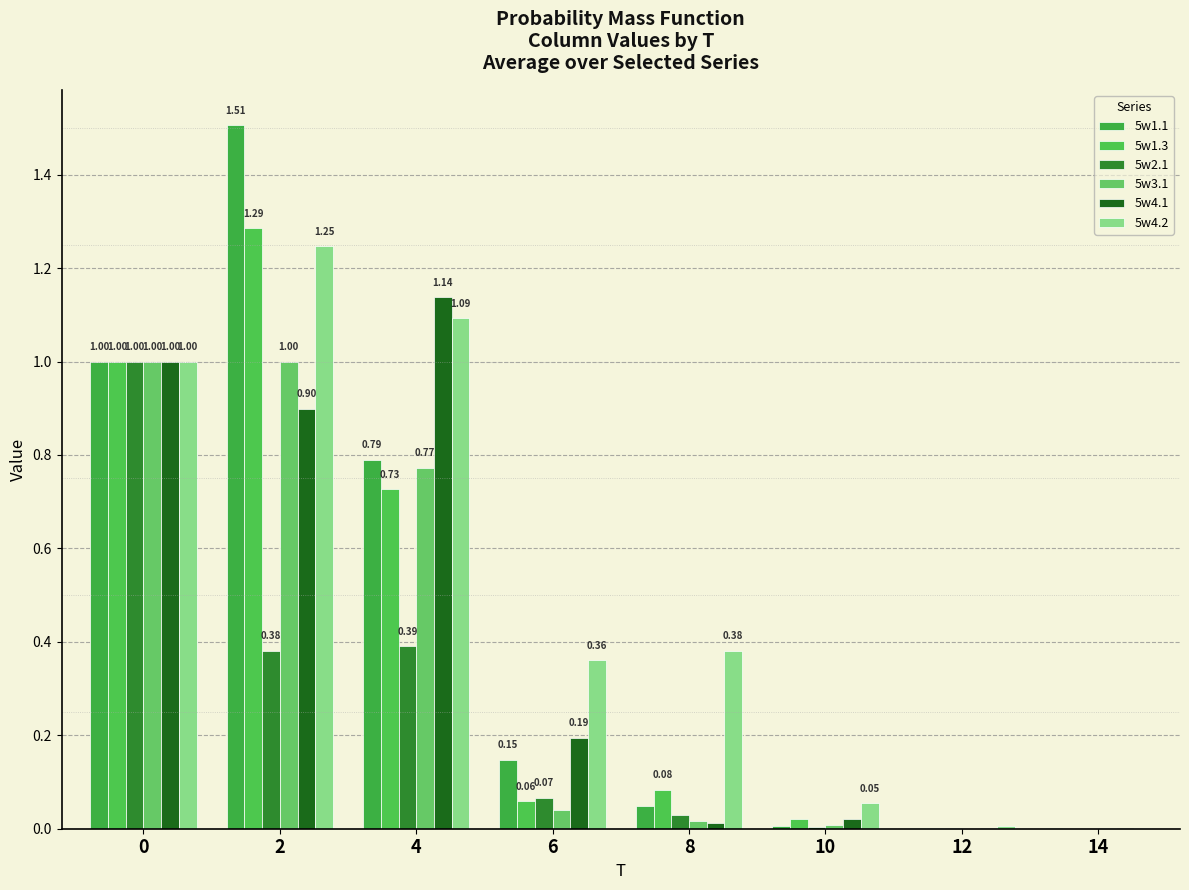

Which series has the largest total across all categories?

5w4.2